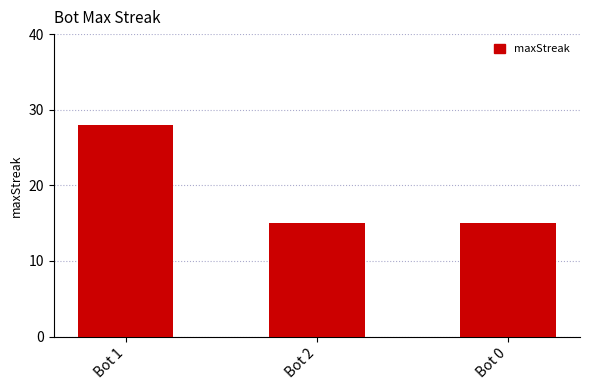

What is the sum of the values at Bot 2 and Bot 1?

43